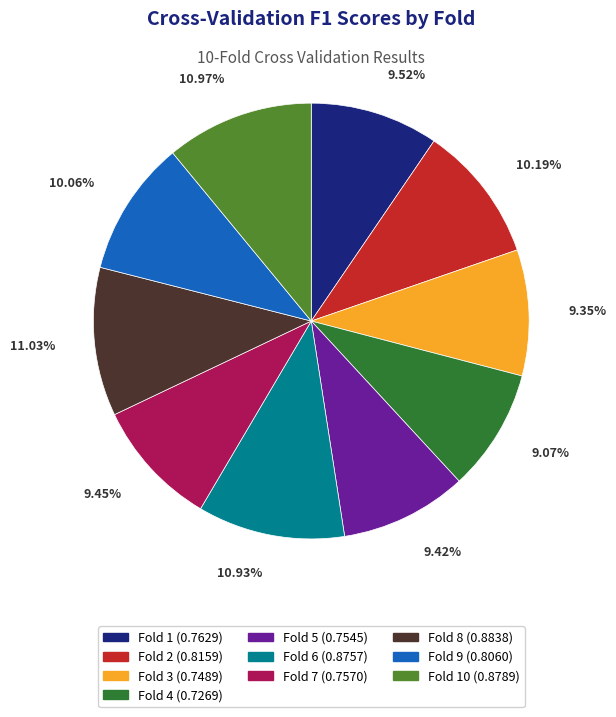

Is there a majority slice in this chart?

No